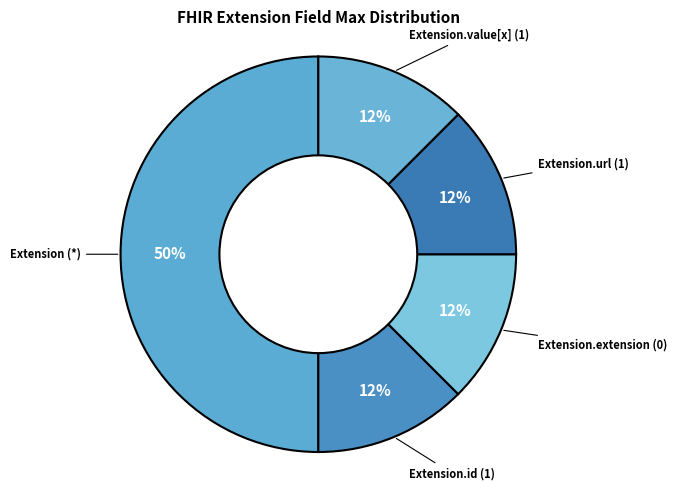

Is Extension.url (1) the majority of the pie?

No